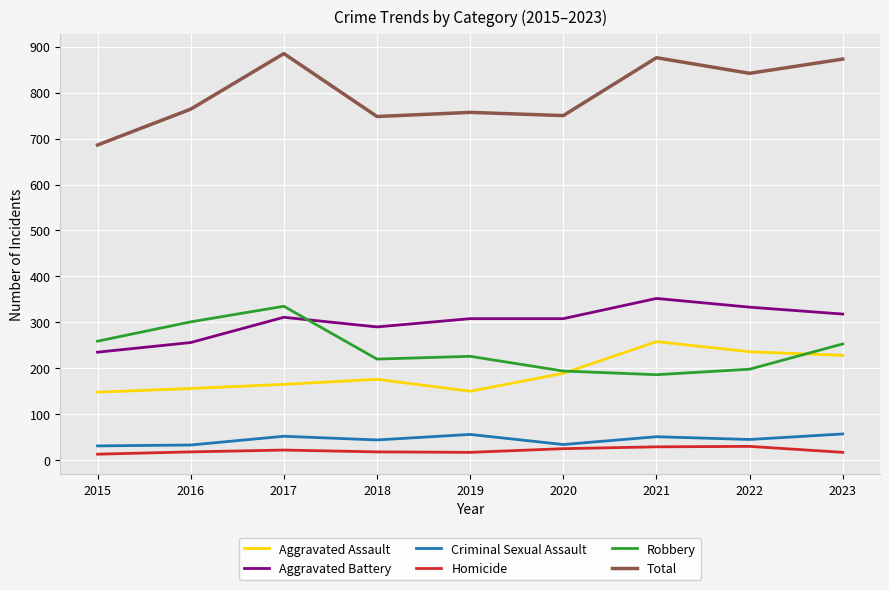

Is this an area chart (filled region under the line)?

No